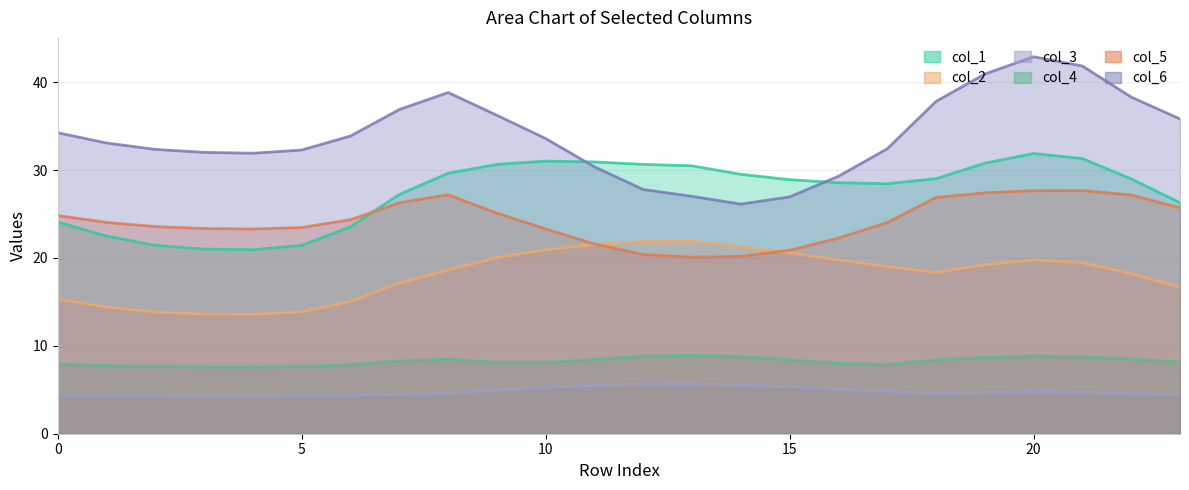

Does the chart have visible grid lines?

Yes